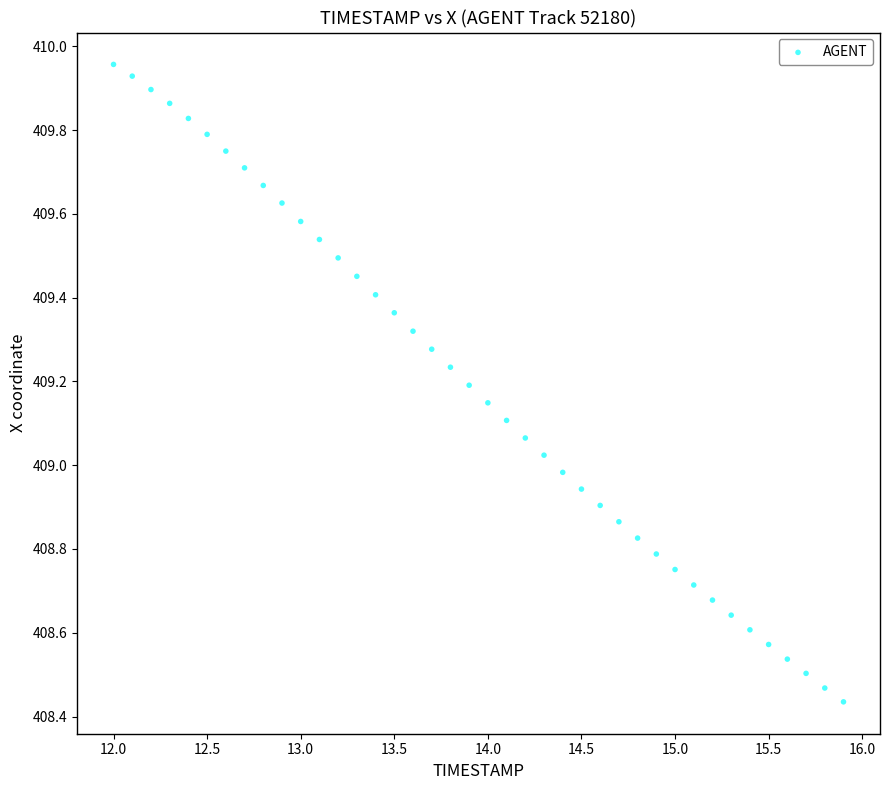

What is the range of Y values (max minus min)?

1.5